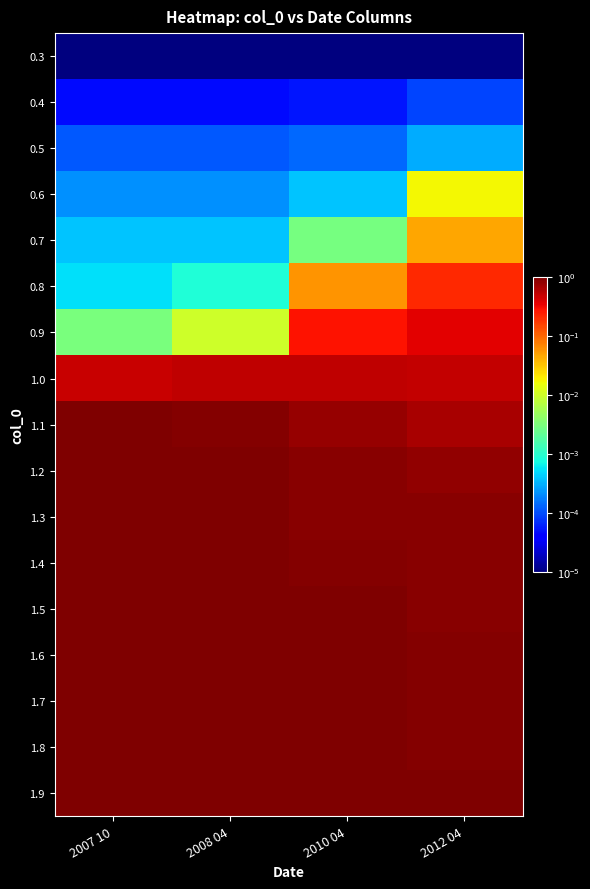

How many series are shown in this chart?

17